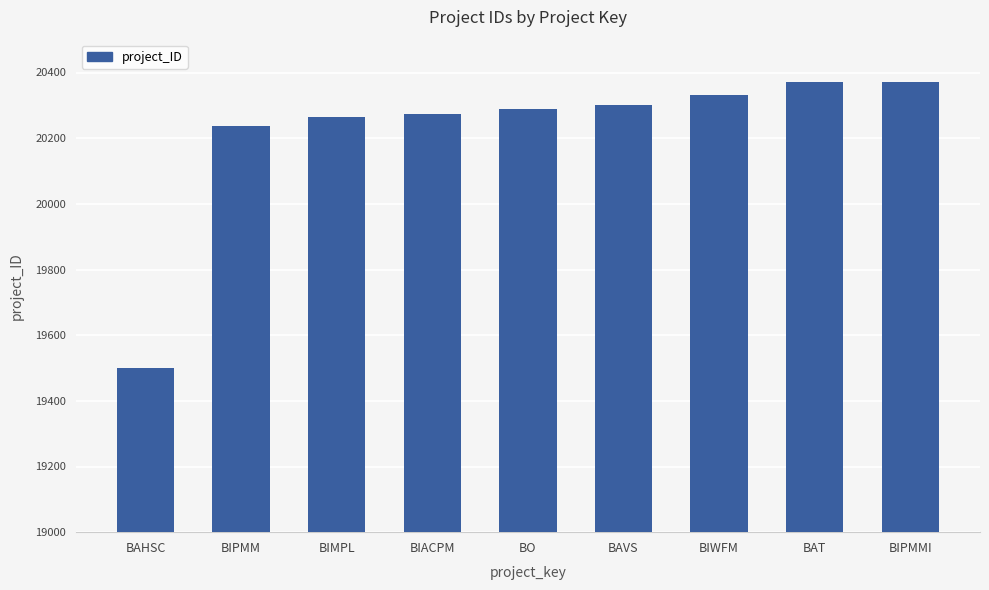

Is it true that the value at BO is 5324?

False